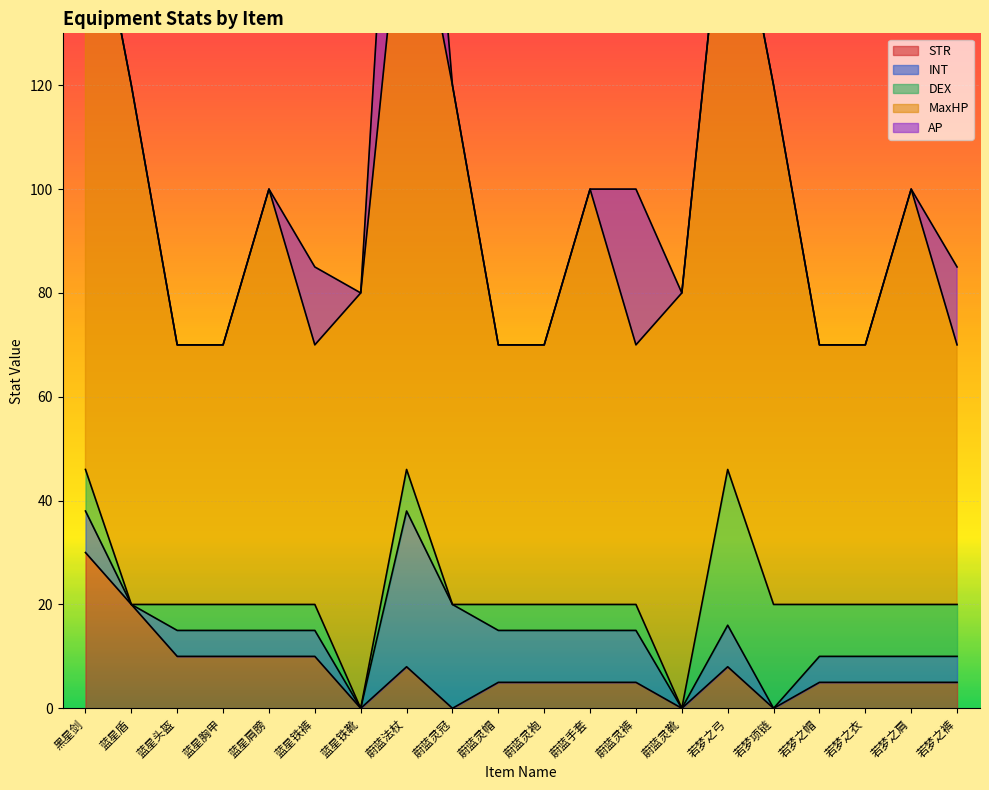

True or false: MaxHP and STR cross at least once.

False